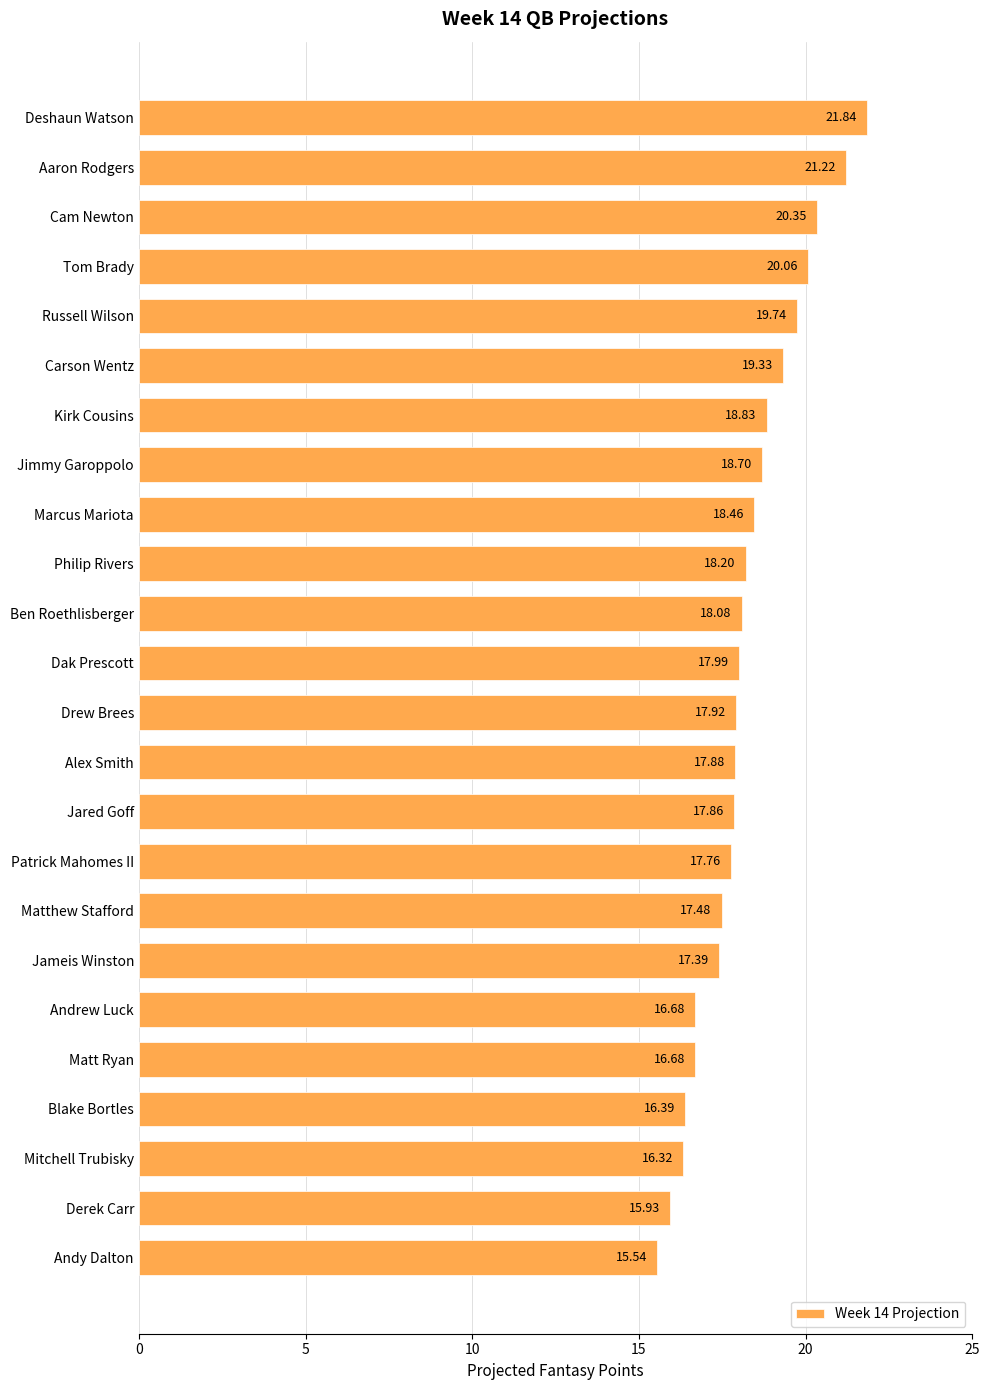

Where is the data nearest to the value 18?

Dak Prescott